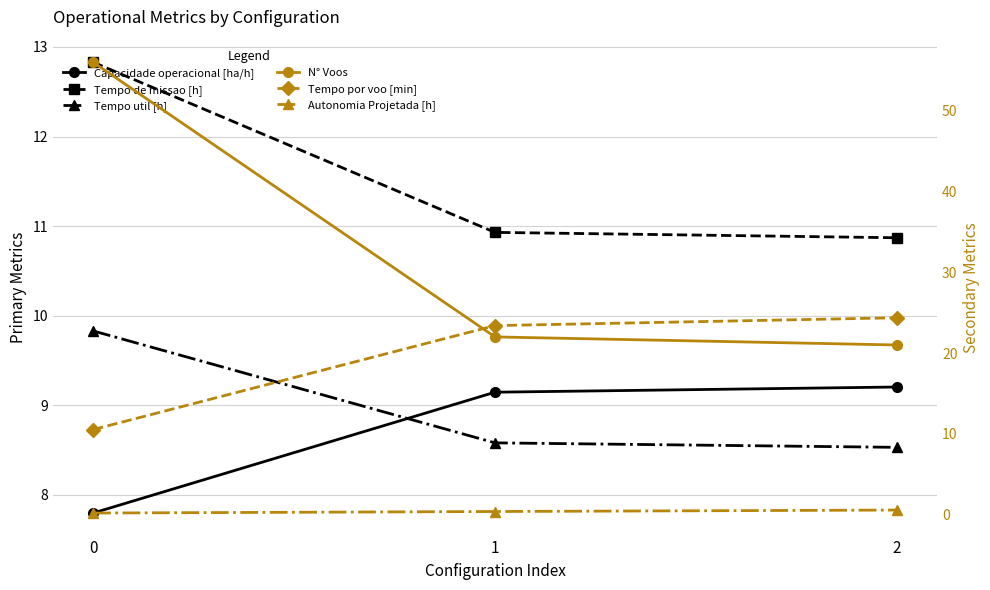

Count the number of data series in this chart.

6